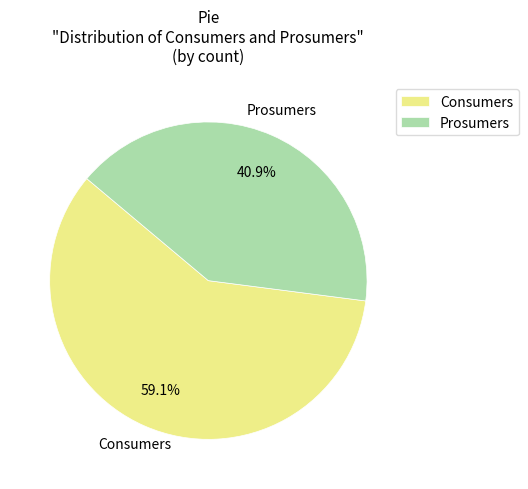

What is the ratio of the value at Prosumers to the value at Consumers?

0.7